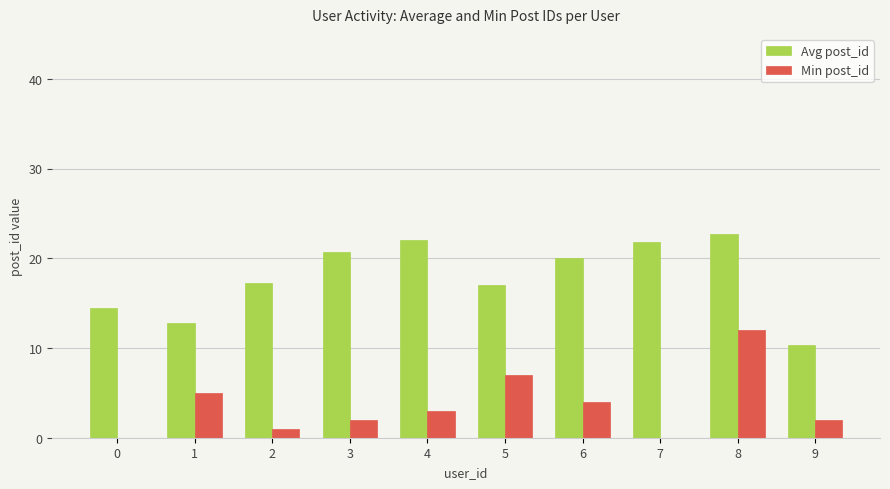

At which label does Min post_id first exceed 3?

1